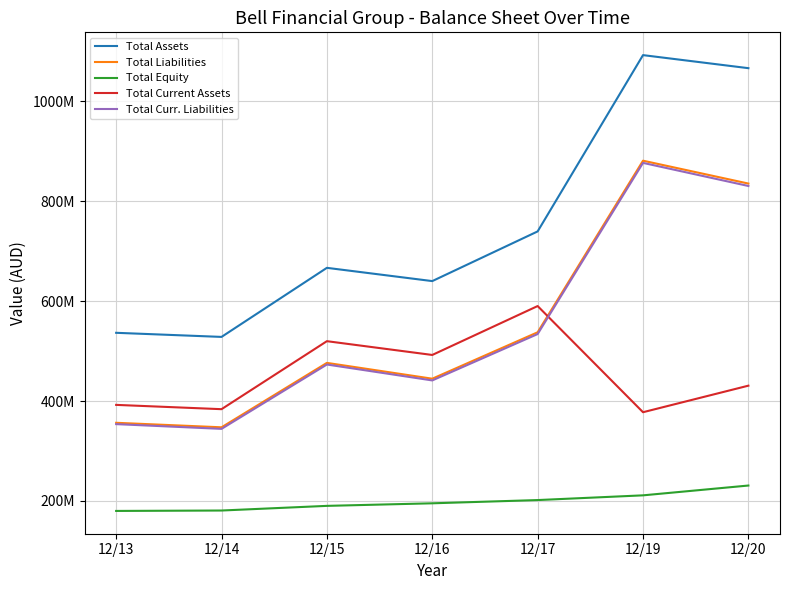

What are all the series names shown in the legend?

Total Assets, Total Liabilities, Total Equity, Total Current Assets, Total Curr. Liabilities